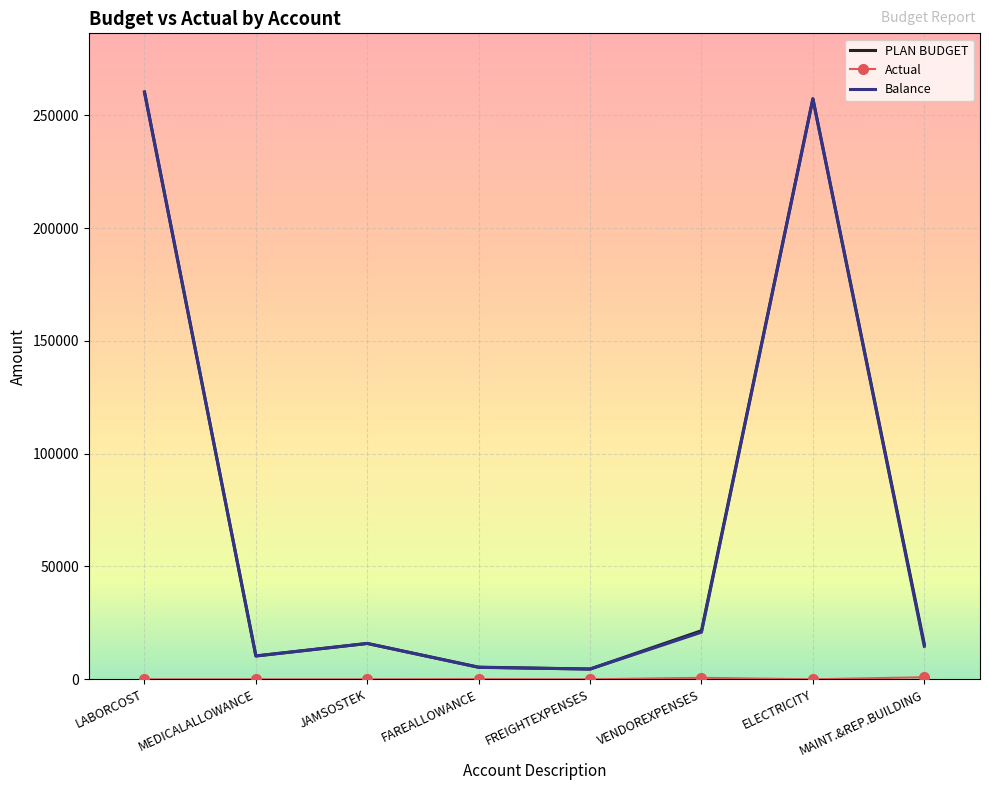

What is the approximate value of PLAN BUDGET at MEDICALALLOWANCE?

10344.0